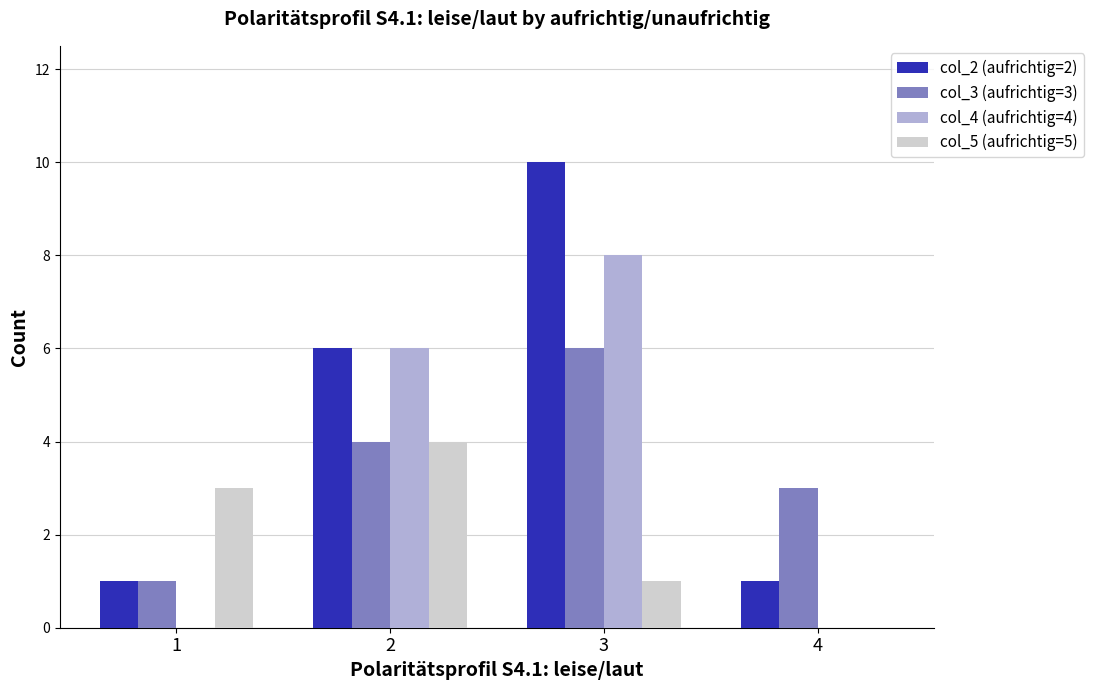

What is the highest value of the col_5 (aufrichtig=5) series?

4